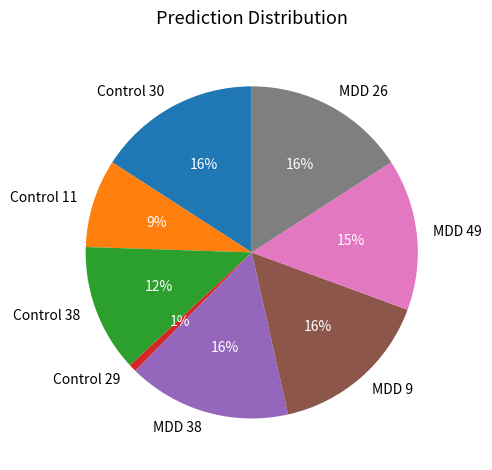

Is MDD 9 the majority of the pie?

No